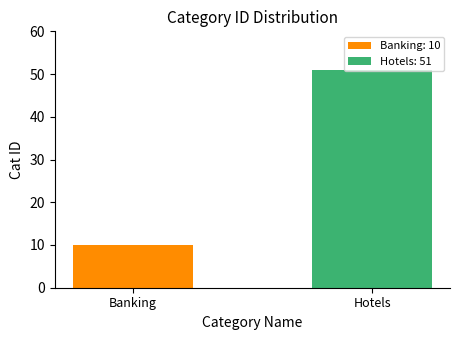

Does the chart contain any negative values?

No